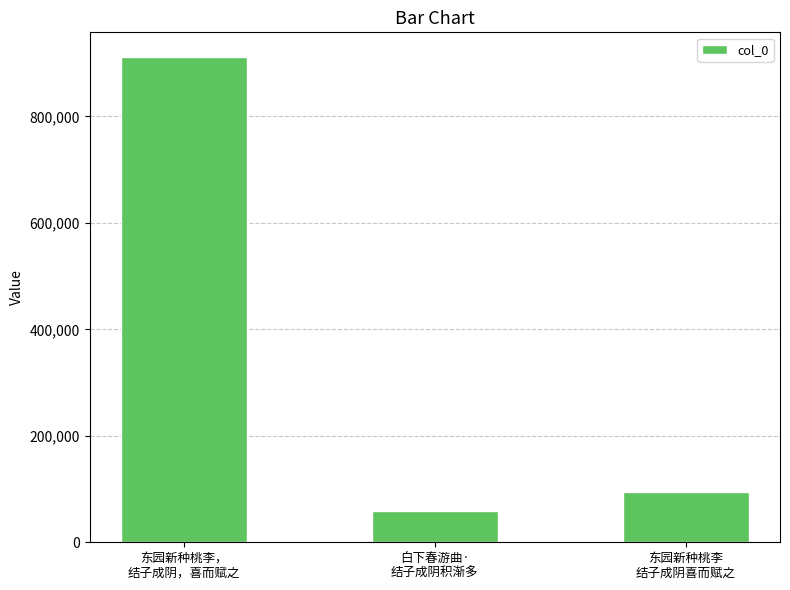

What is the label of the 2nd bar from the left?

白下春游曲·
结子成阴积渐多